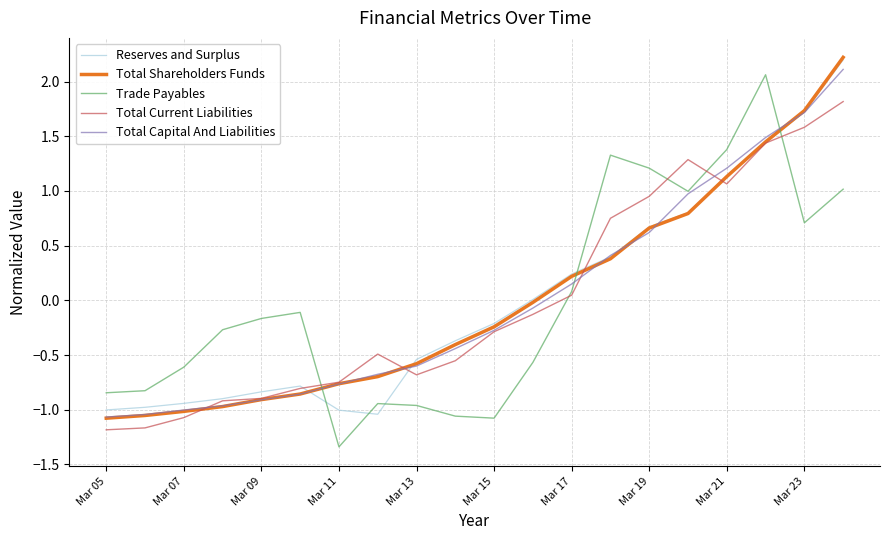

What is the highest value of the Trade Payables series?

2.1